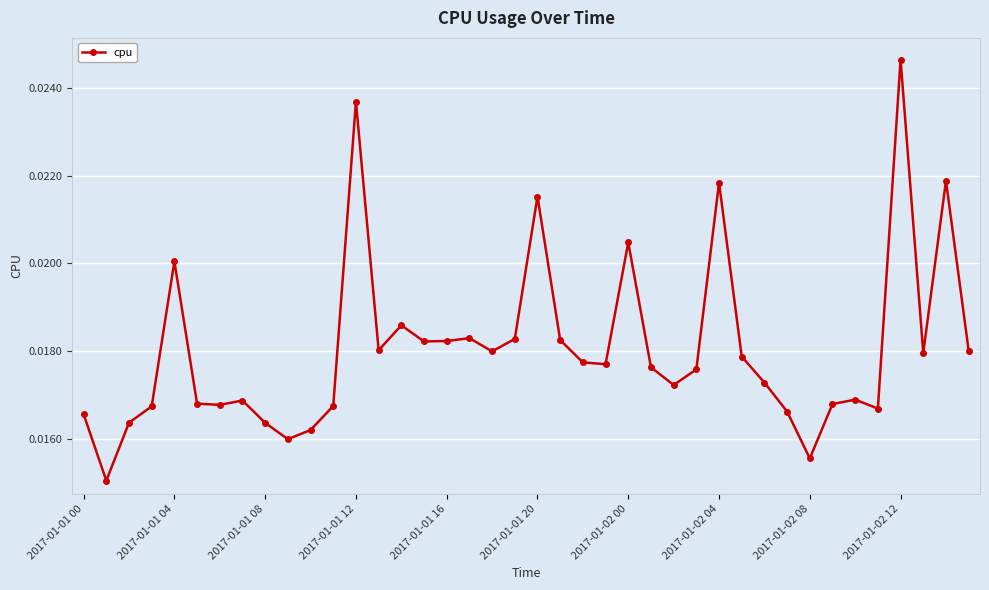

Does the chart display data point markers on the line(s)?

Yes